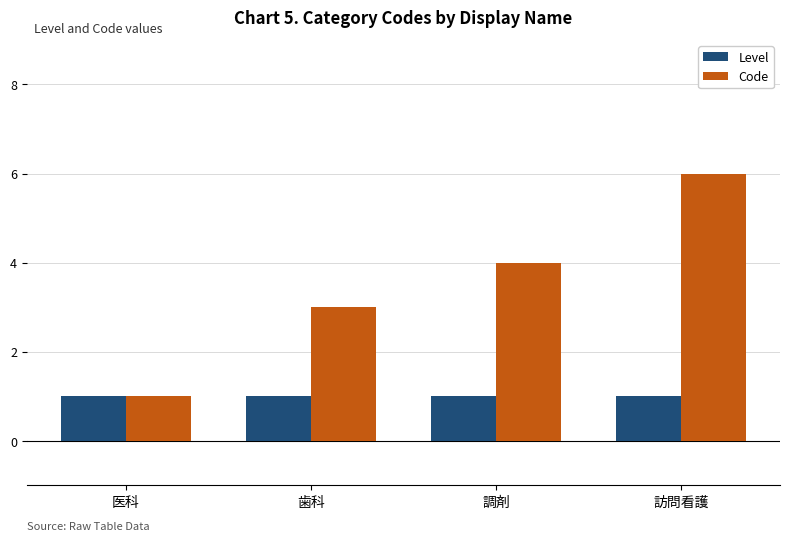

The value of Level at 医科 is 0. True or false?

False